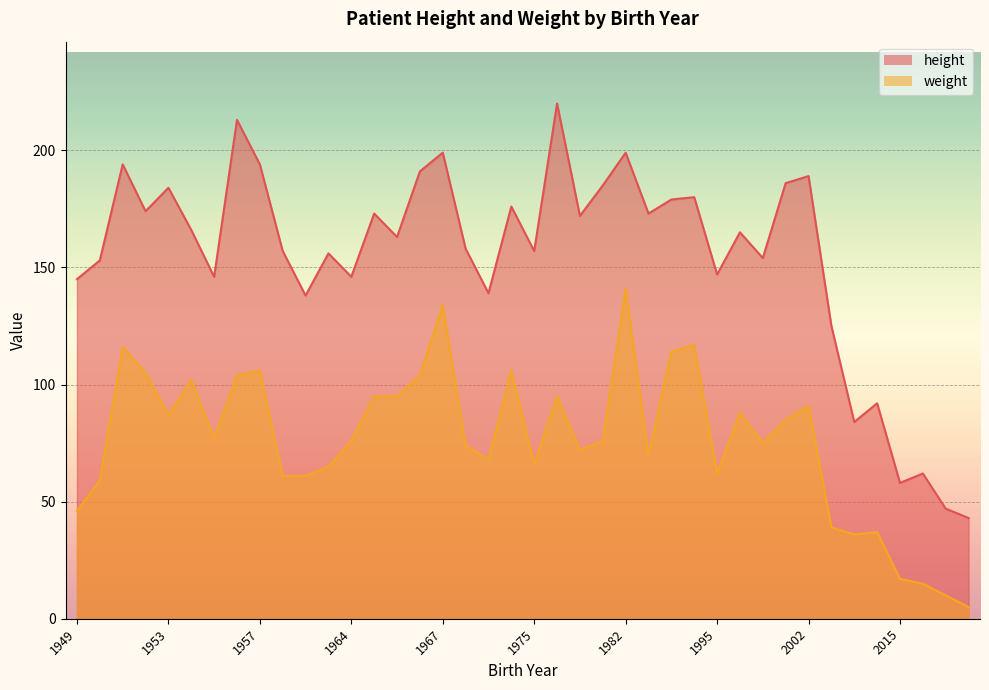

How many distinct data groups are displayed?

2